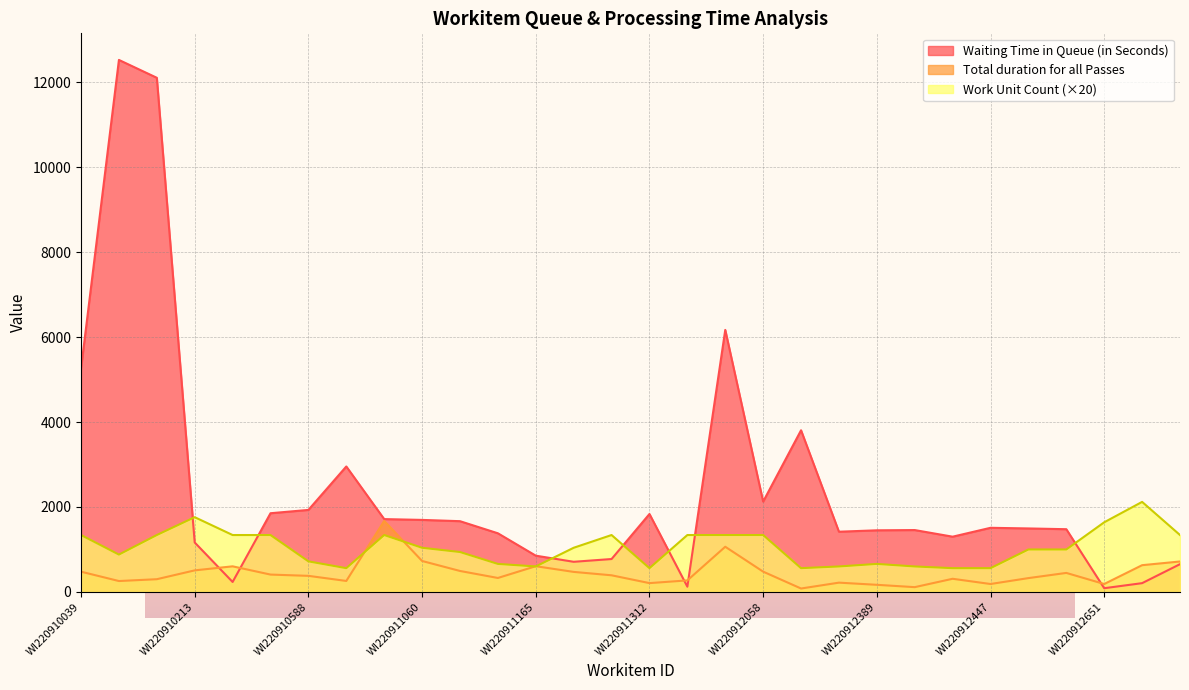

At which label does Waiting Time in Queue (in Seconds) first exceed 1495?

WI220910039